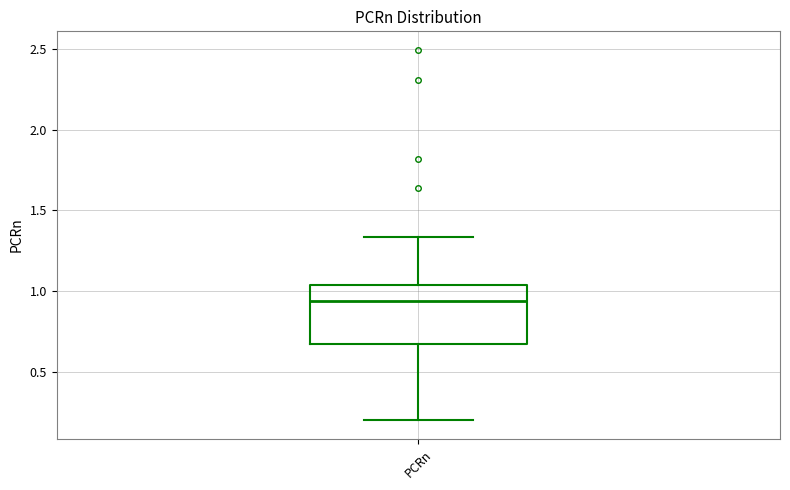

Read this box plot against the y-axis: the position of the median line, the range covered by the box, and the ends of both whiskers. The values are not printed on the chart, so give them approximately, as read against the axis.

median 0.95, box 0.65 to 1.05, whiskers 0.20 to 1.35